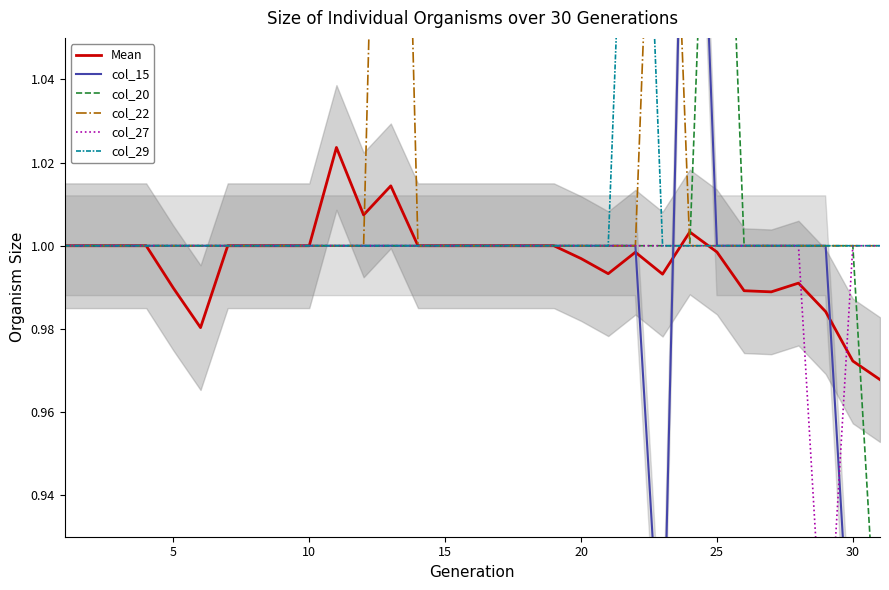

What is the smallest value displayed?

0.9